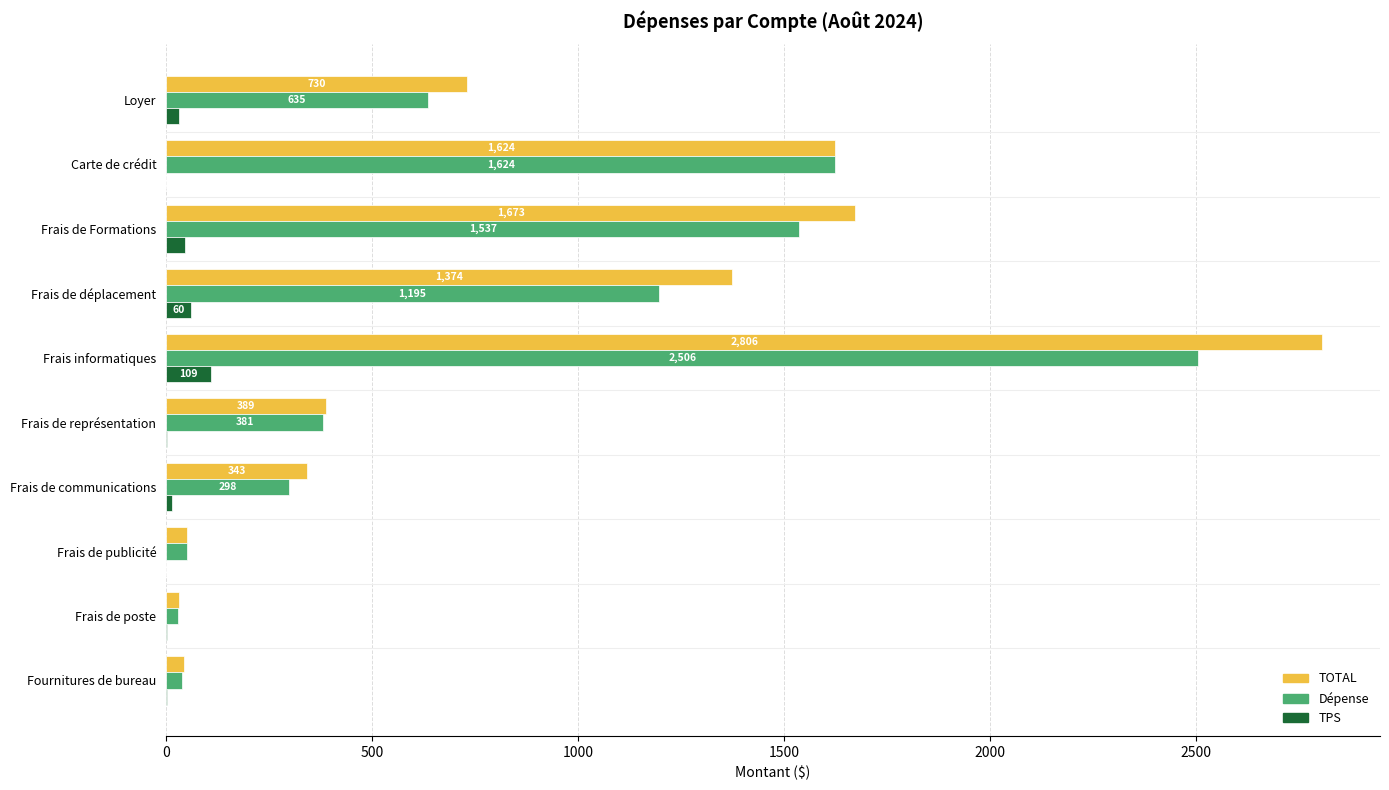

Which series changed the most between Frais de déplacement and Frais de poste?

TOTAL